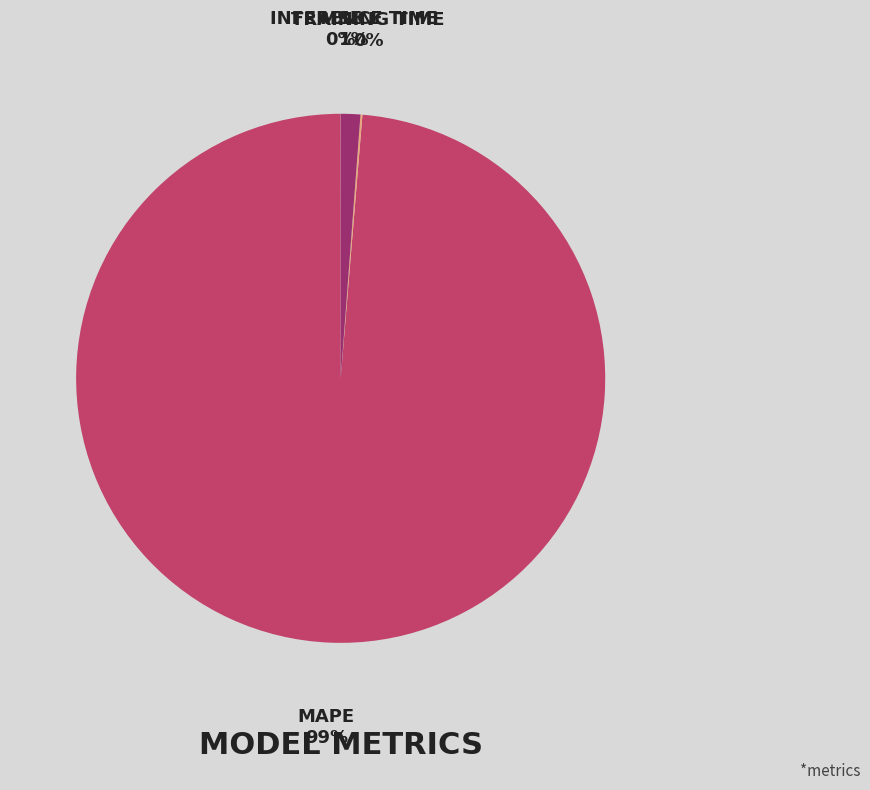

Is there a majority slice in this chart?

Yes